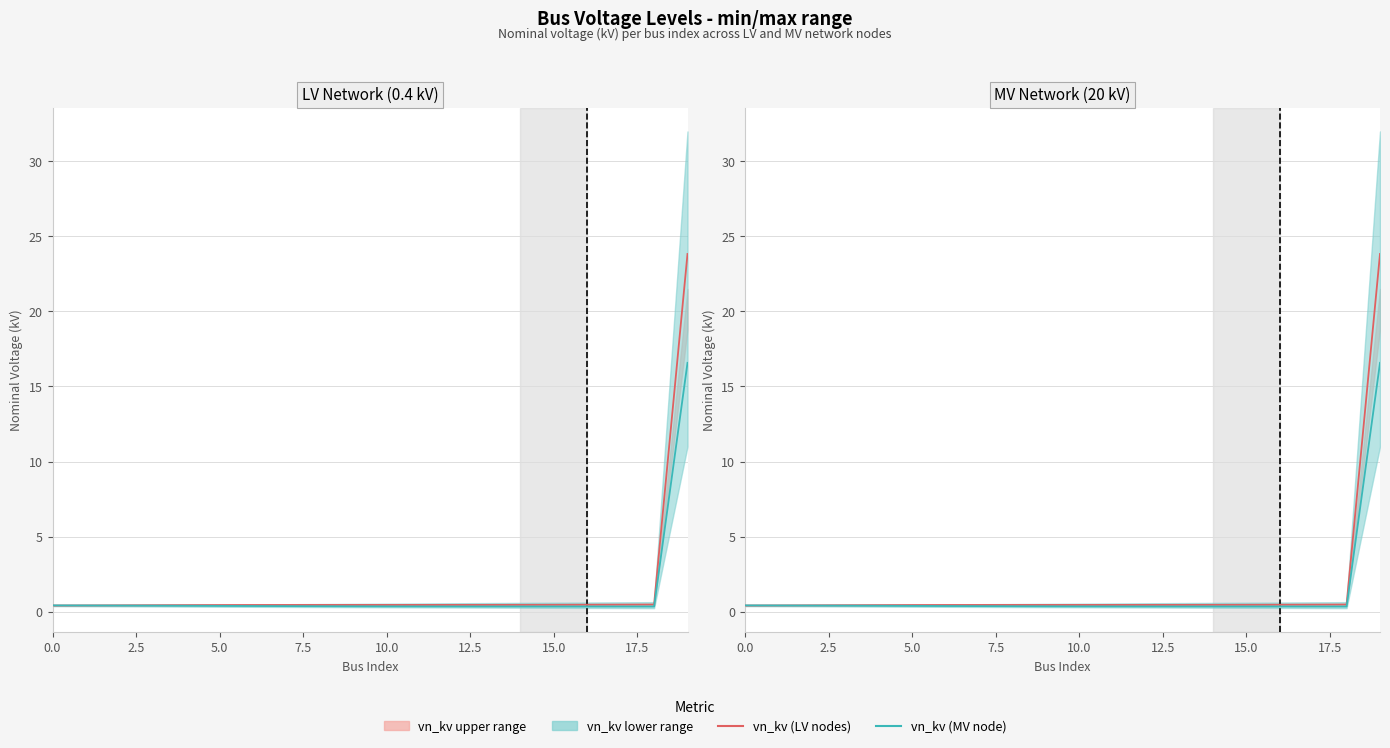

True or false: vn_kv (LV nodes) and vn_kv (MV node) cross at least once.

True